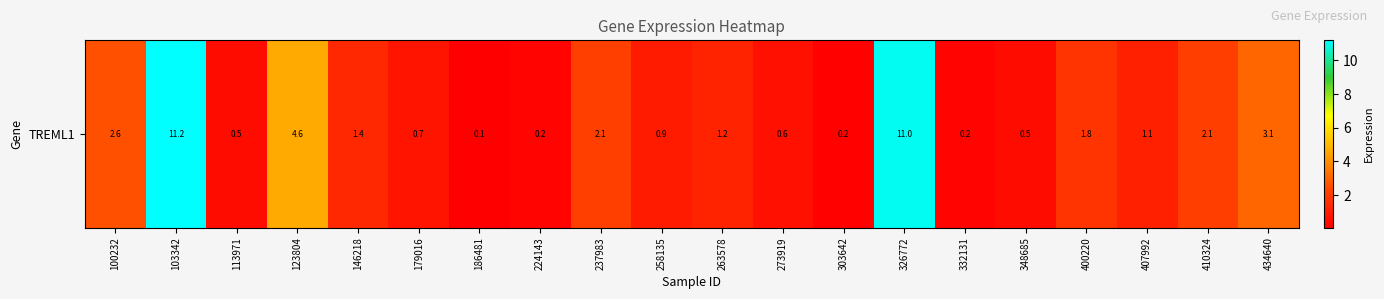

Rank the categories by value from highest to lowest.

103342, 326772, 123804, 434640, 100232, 237983, 410324, 400220, 146218, 263578, 407992, 258135, 179016, 273919, 348685, 113971, 224143, 332131, 303642, 186481